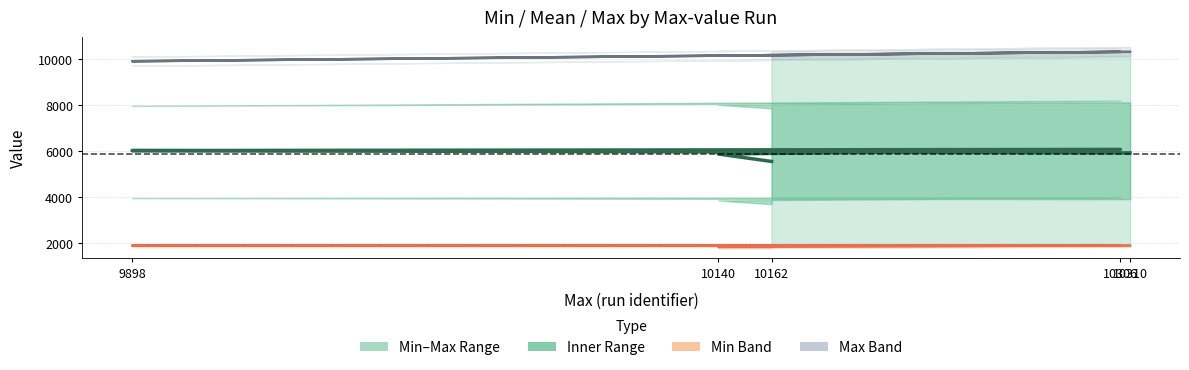

What is the sum of all Max values?

50816